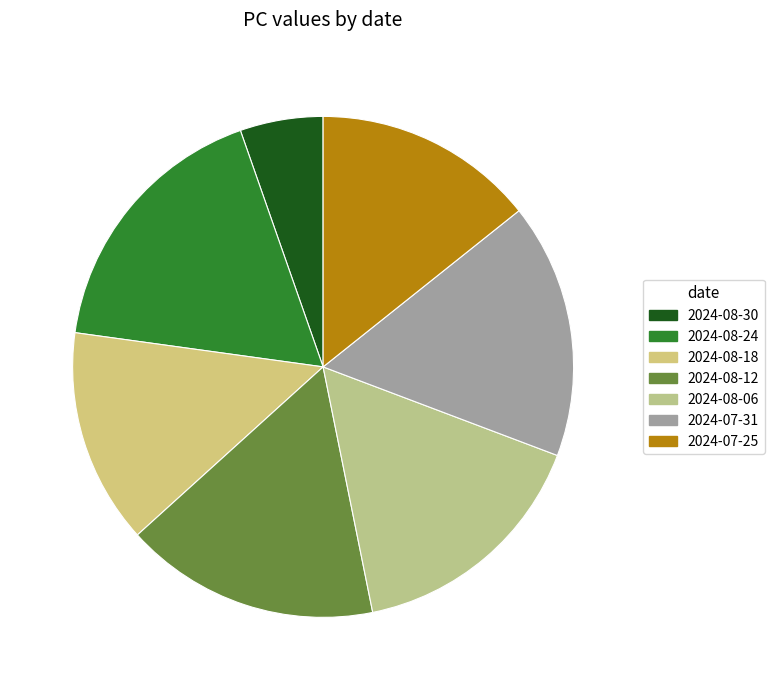

True or false: 2024-08-18 accounts for 14% of the total.

True